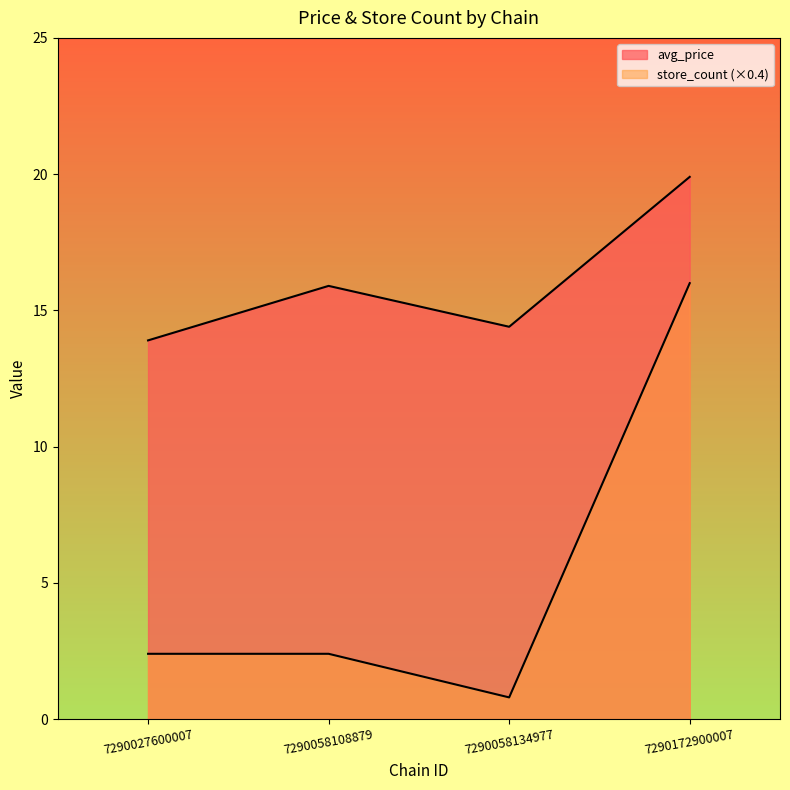

At which category does avg_price reach its first local valley?

7290058134977